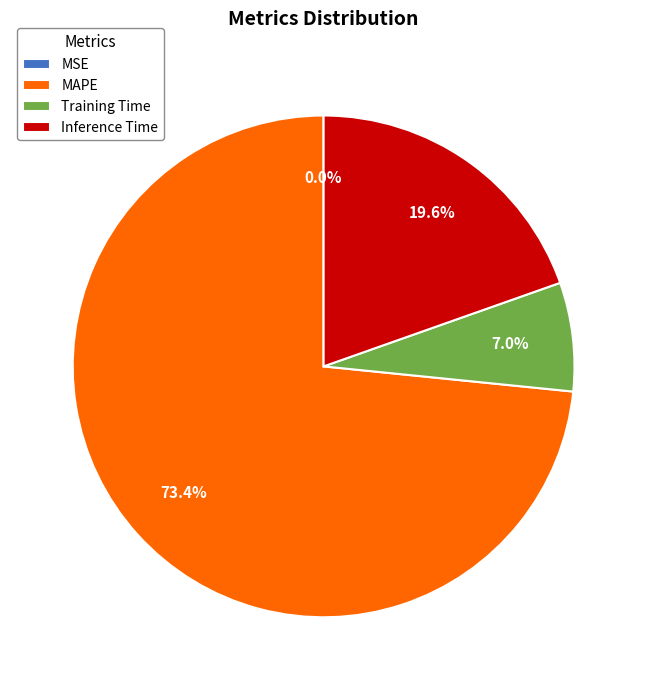

Combined, what portion of the pie is Training Time and MAPE?

80.4%